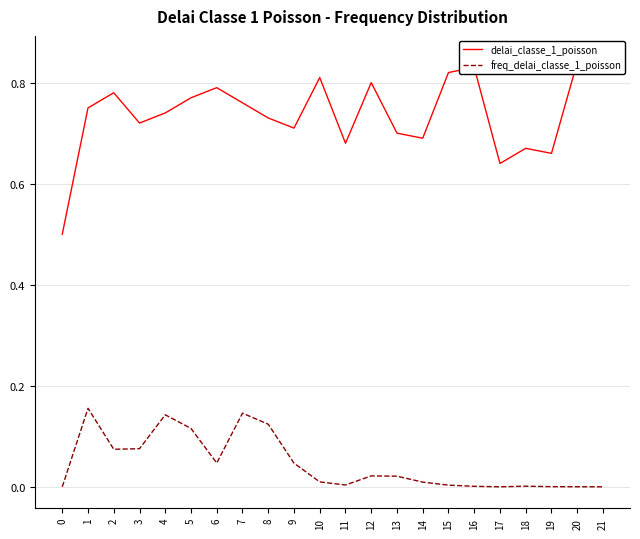

Which series has the largest range (max minus min)?

delai_classe_1_poisson